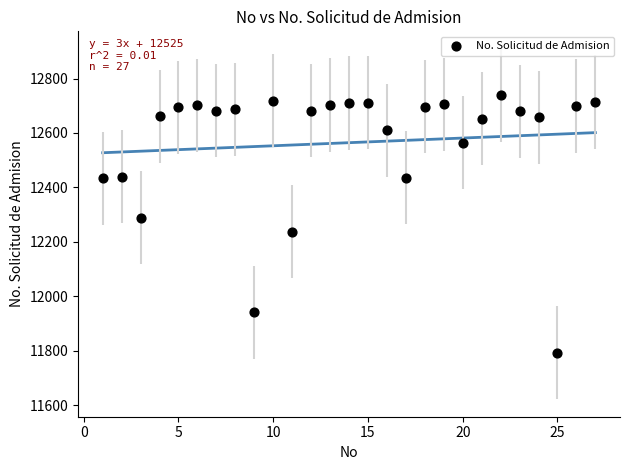

What is the range of X values (max minus min)?

26